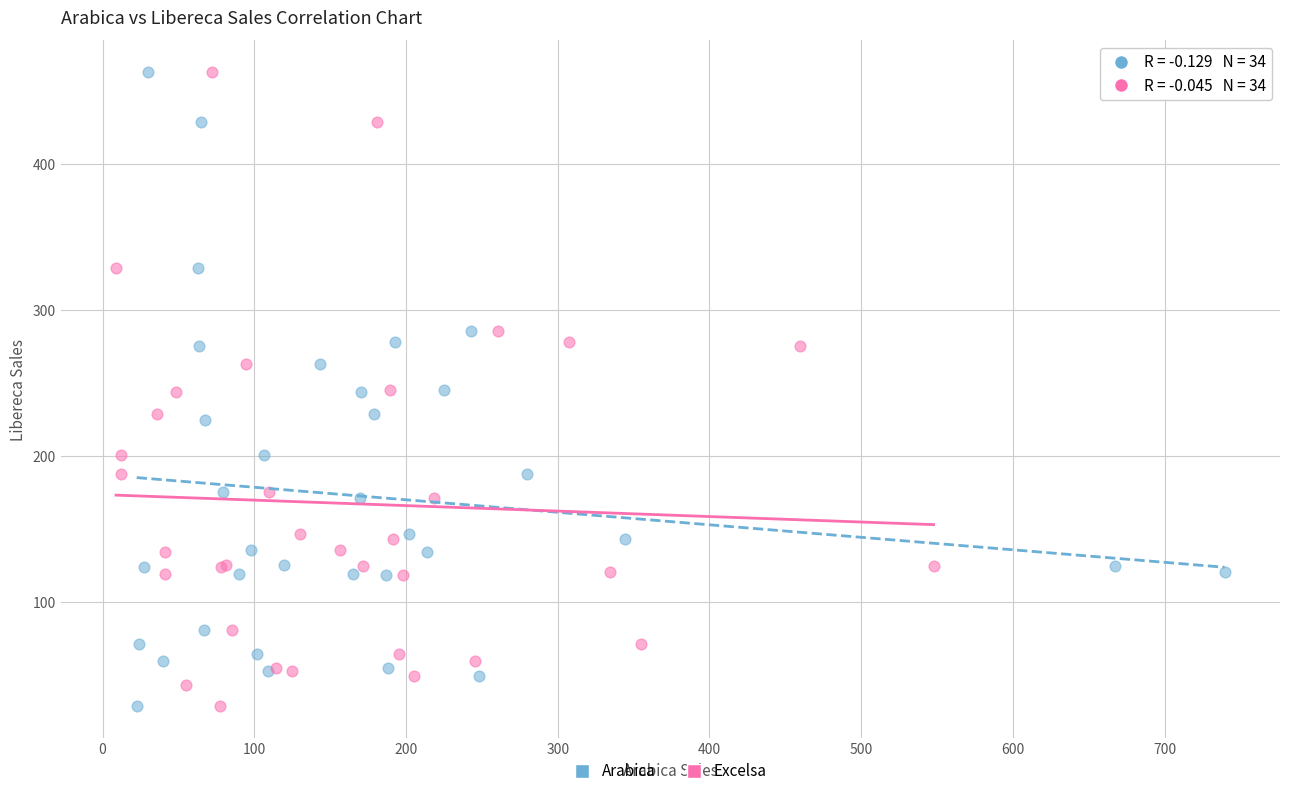

What are all the series names shown in the legend?

Arabica, Excelsa